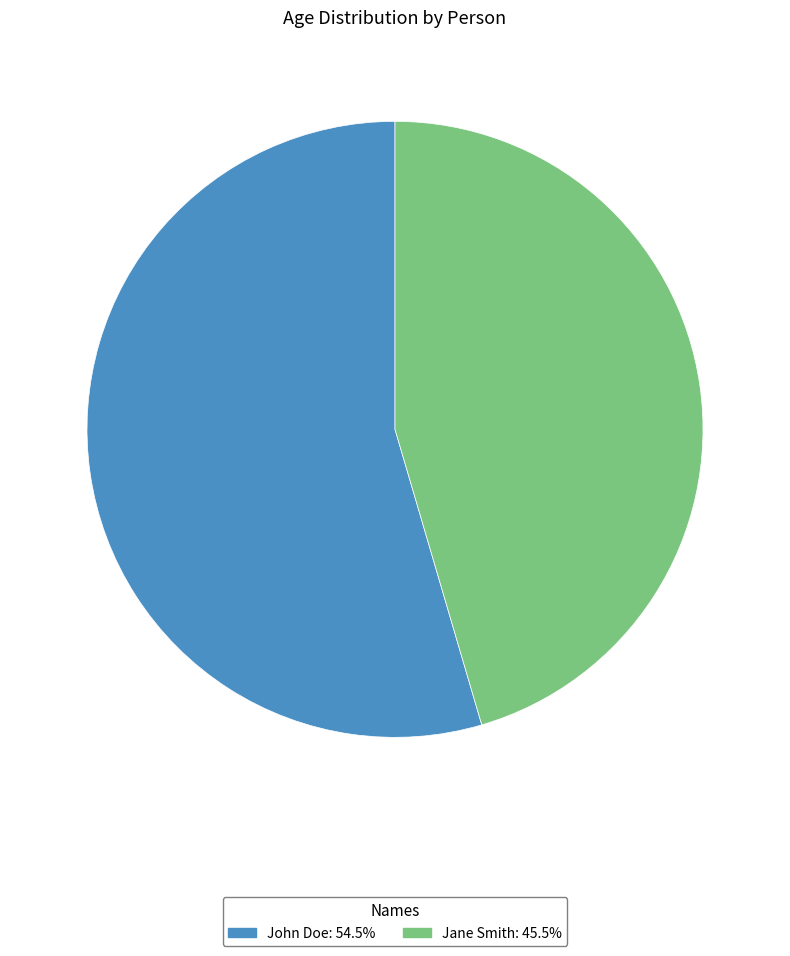

Combined, do John Doe and Jane Smith account for over 50%?

Yes